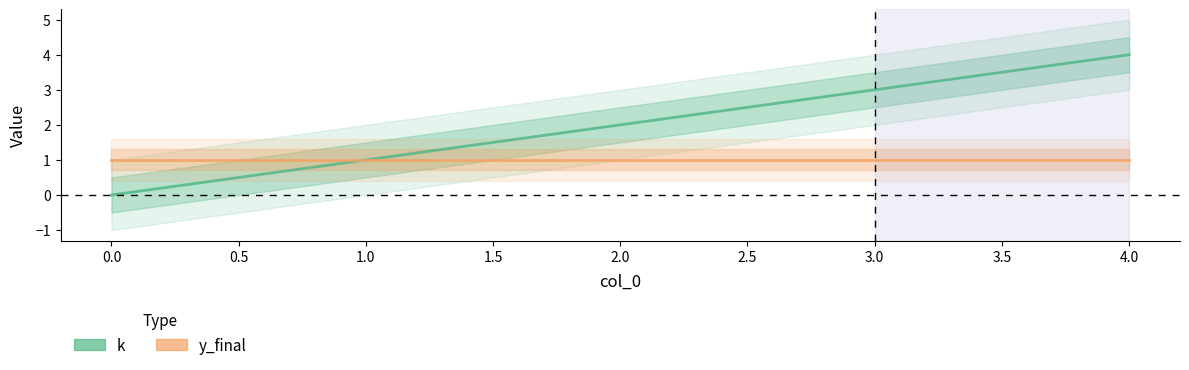

Reading left to right, list all the values displayed in this chart.

0	1	2	3	4